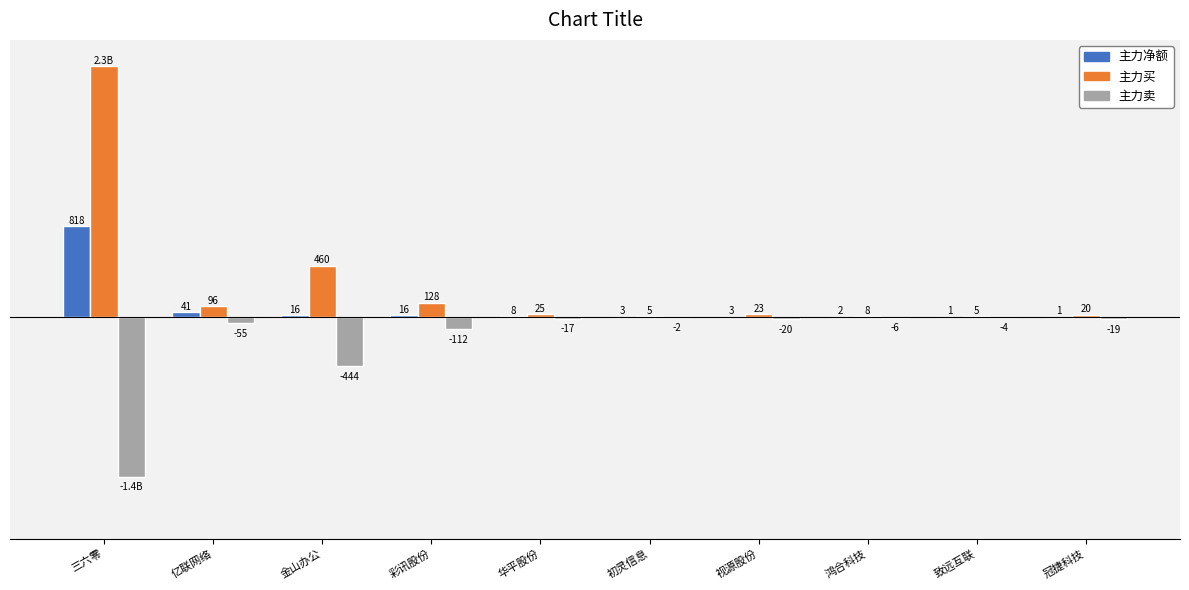

What is the total value across all series at 金山办公?

32592092